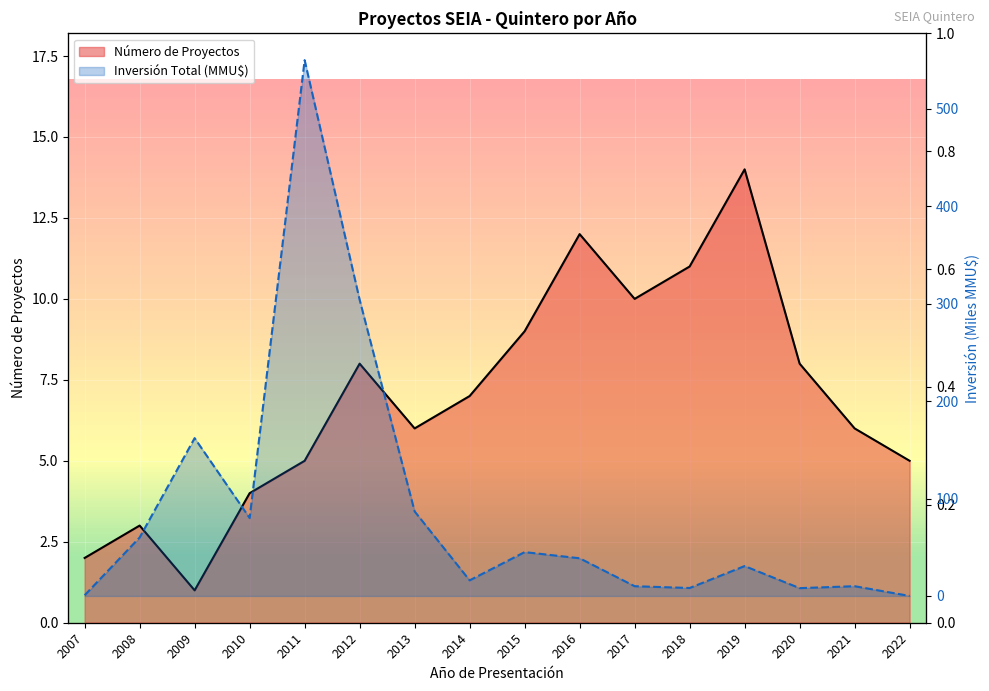

At 2011, list the series in order from smallest to largest.

Número de Proyectos, Inversión Total (MMU$)